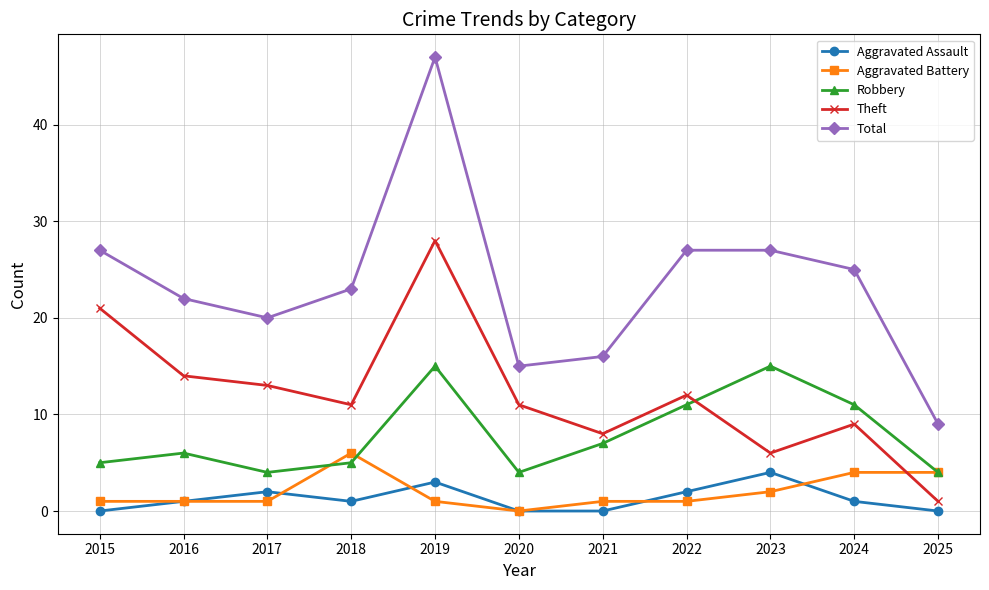

True or false: Aggravated Assault and Robbery cross at least once.

False